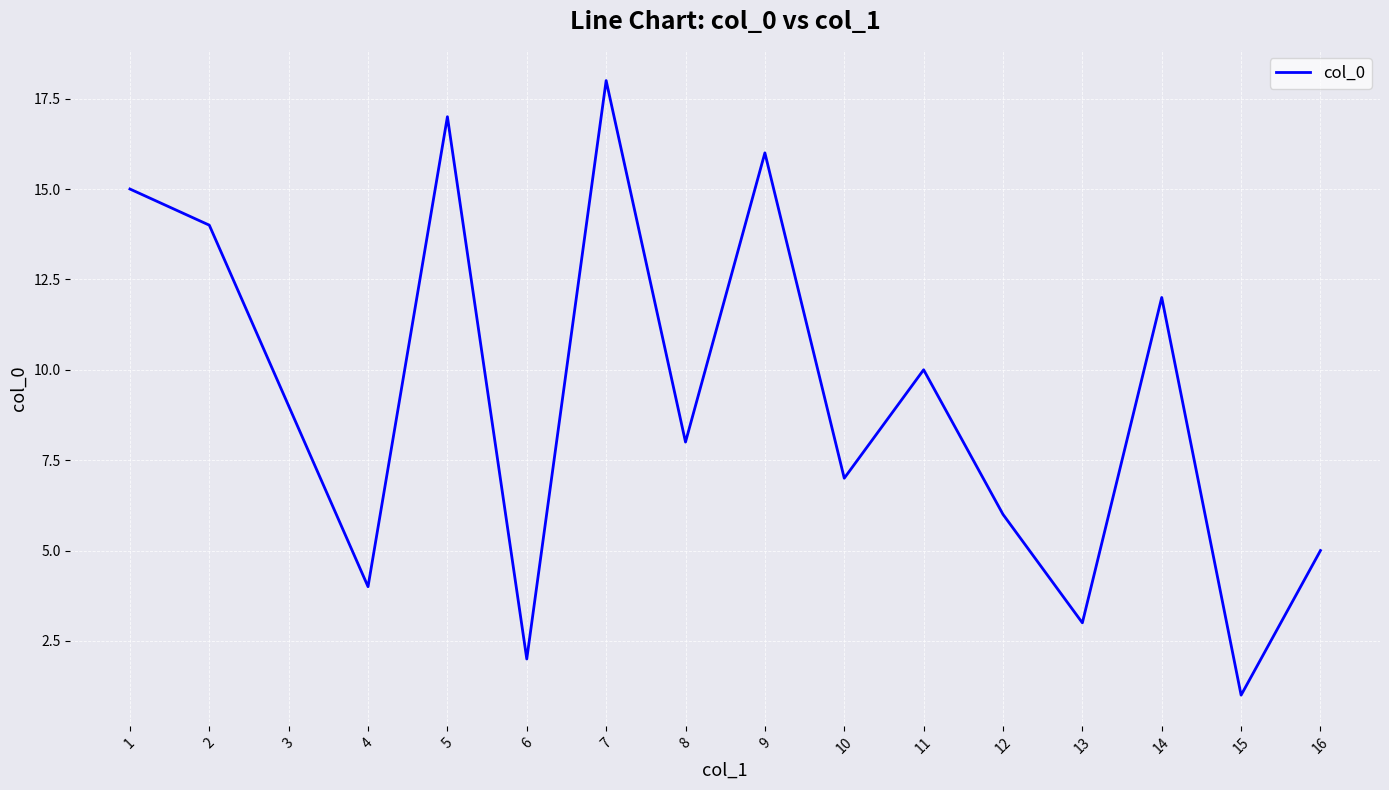

The value at 1 is 15. True or false?

True